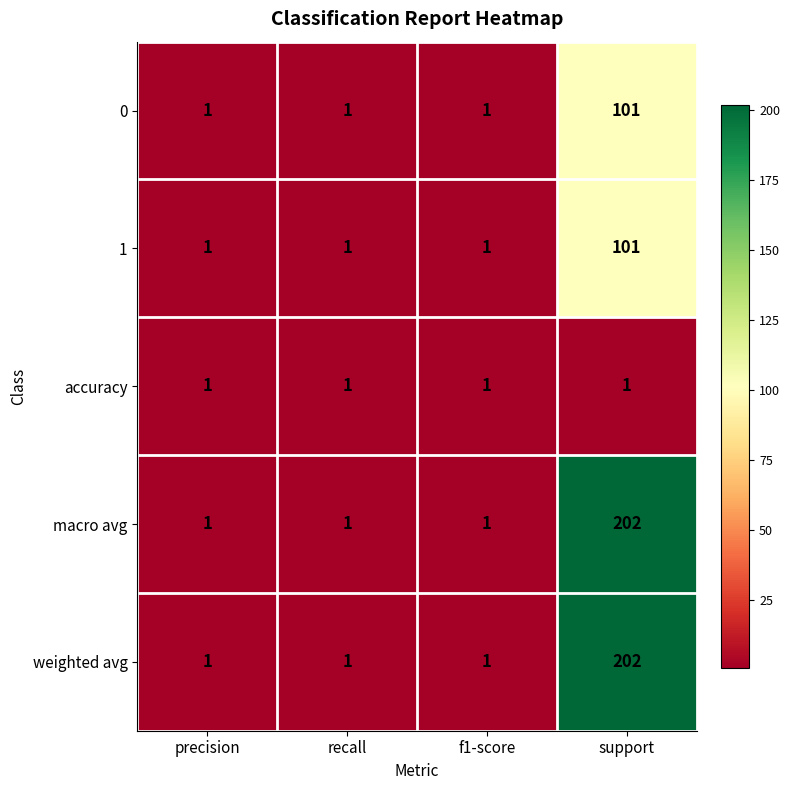

At which category is the sum across all series the highest?

support